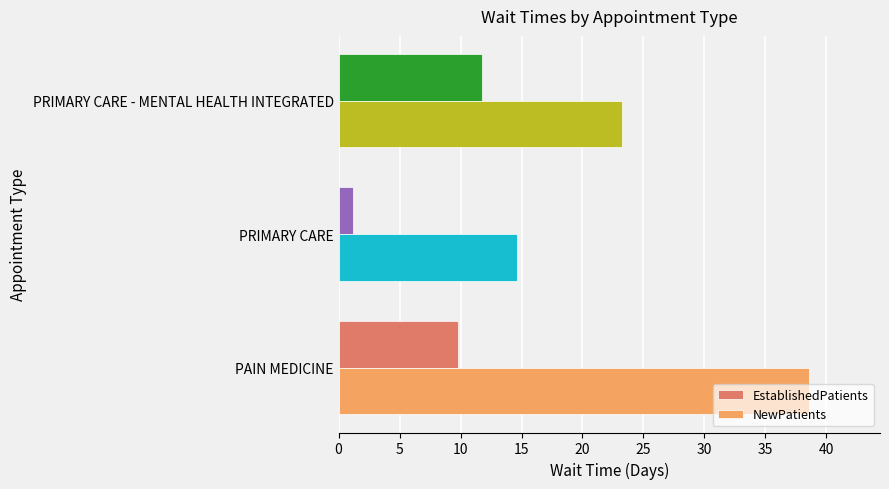

Which series has the largest range (max minus min)?

NewPatients